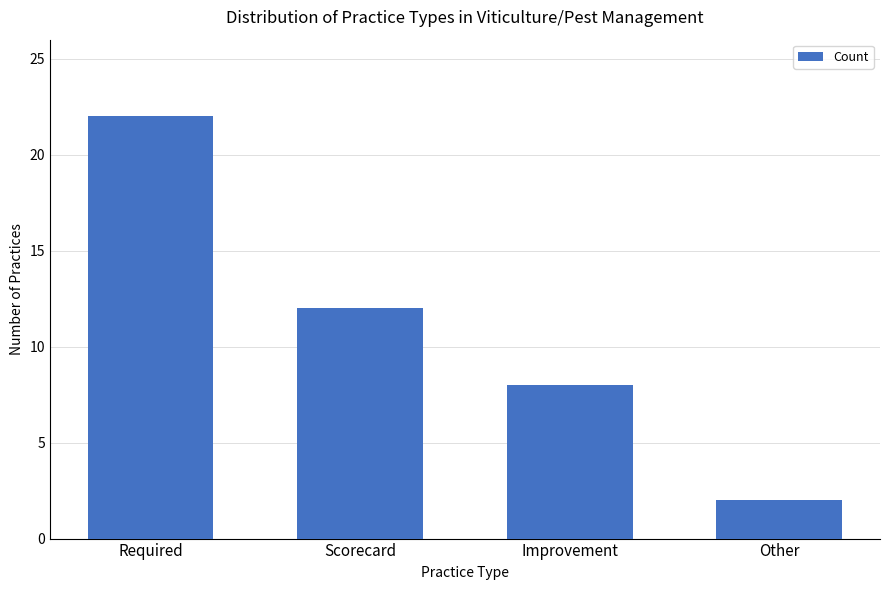

How many values are below 12?

2